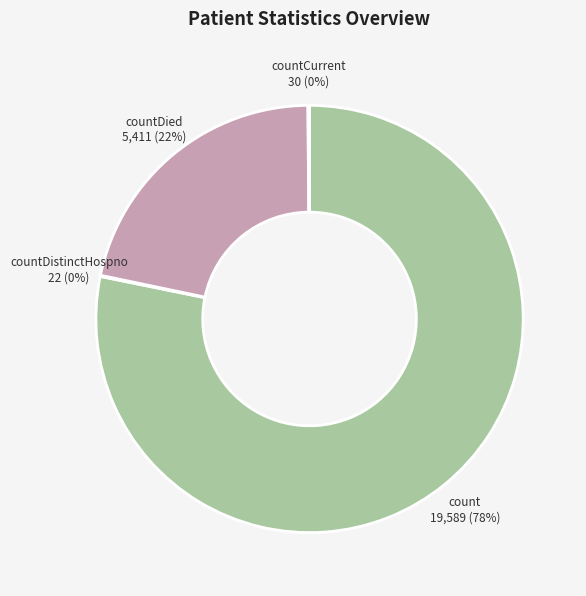

Is there a majority slice in this chart?

Yes